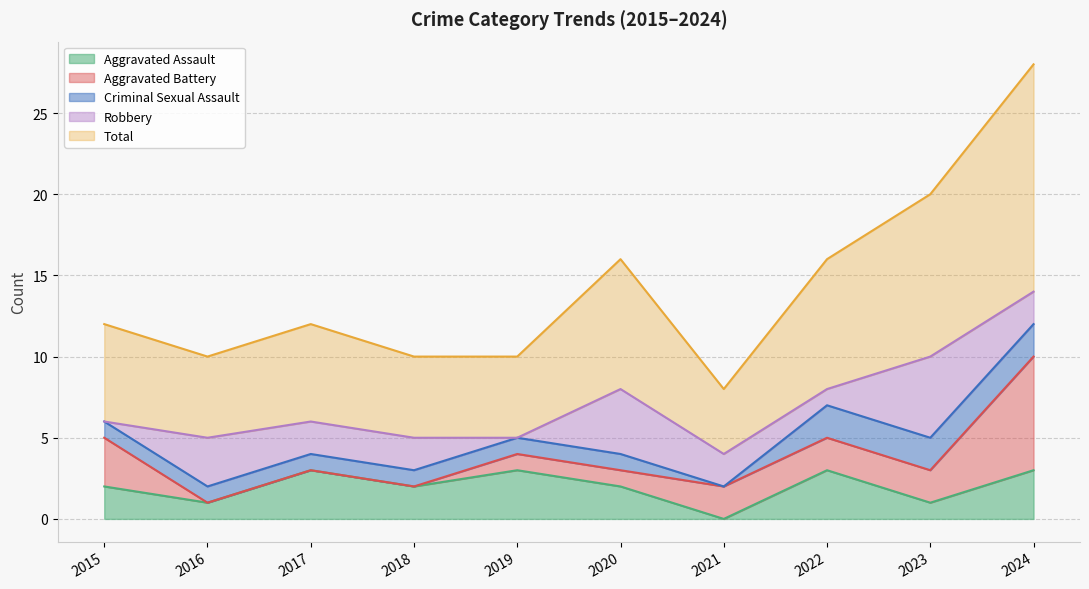

Reading left to right, transcribe all the data shown in this chart.

Aggravated Assault: 2	1	3	2	3	2	0	3	1	3
Aggravated Battery: 3	0	0	0	1	1	2	2	2	7
Criminal Sexual Assault: 1	1	1	1	1	1	0	2	2	2
Robbery: 0	3	2	2	0	4	2	1	5	2
Total: 6	5	6	5	5	8	4	8	10	14